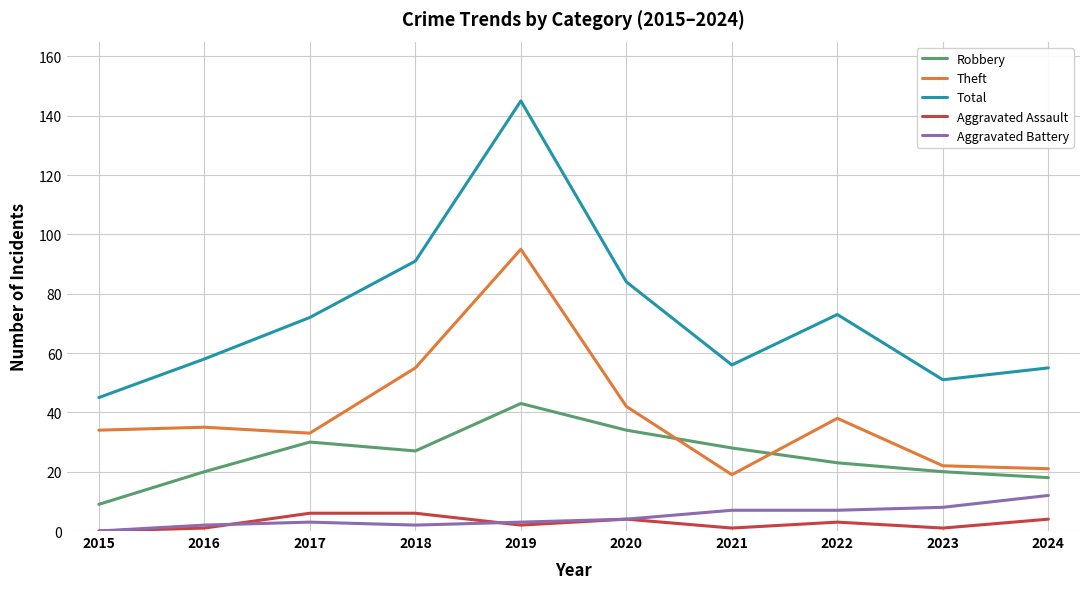

What is the spread (max minus min) of values at 2022?

70